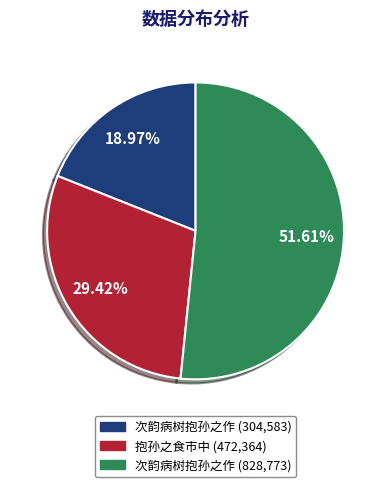

How many segments does this pie chart have?

3